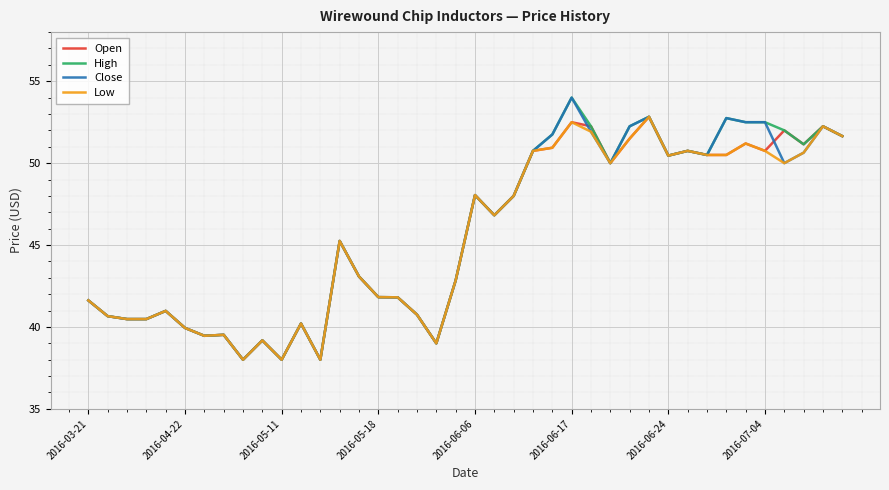

What is the highest value of the Low series?

52.8